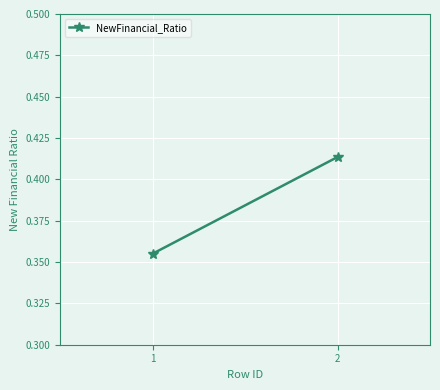

What is the average value?

0.4